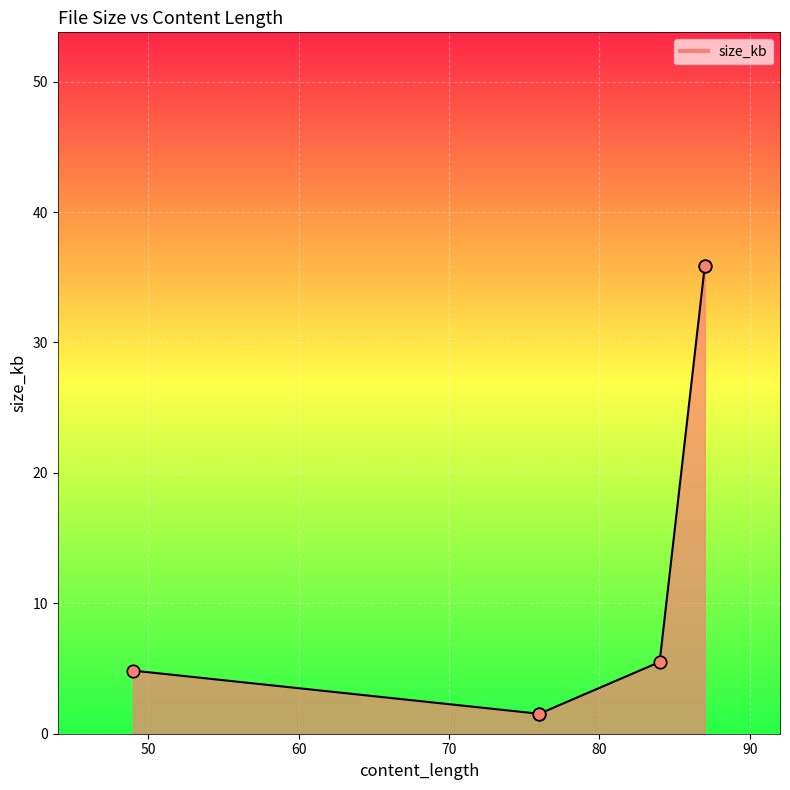

What is the ratio of the value at 70 to the value at 90?

0.2